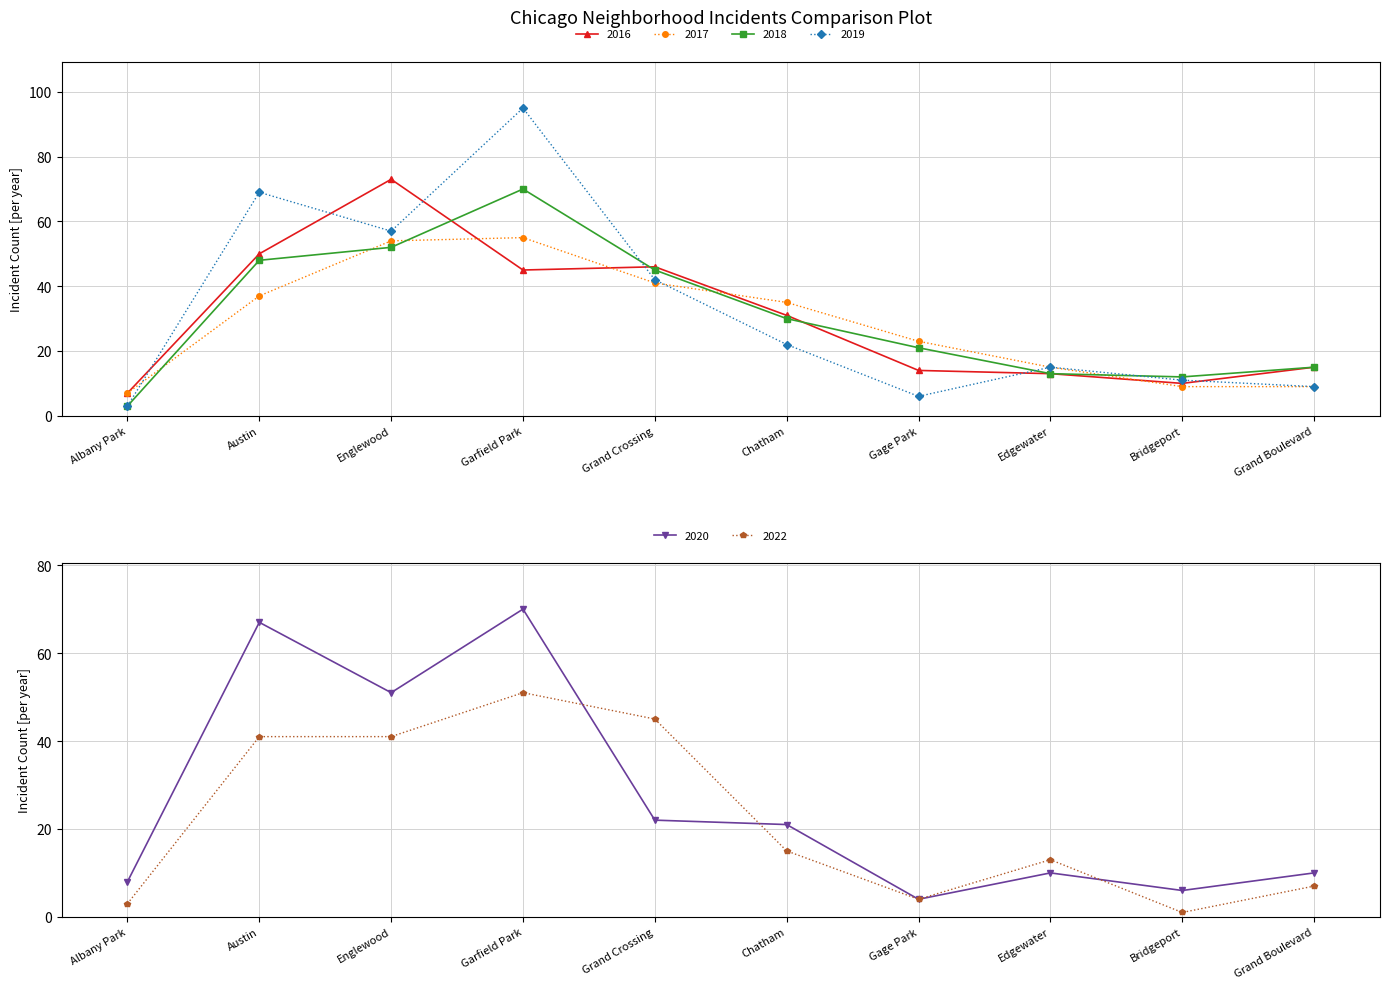

How many series are shown in this chart?

6